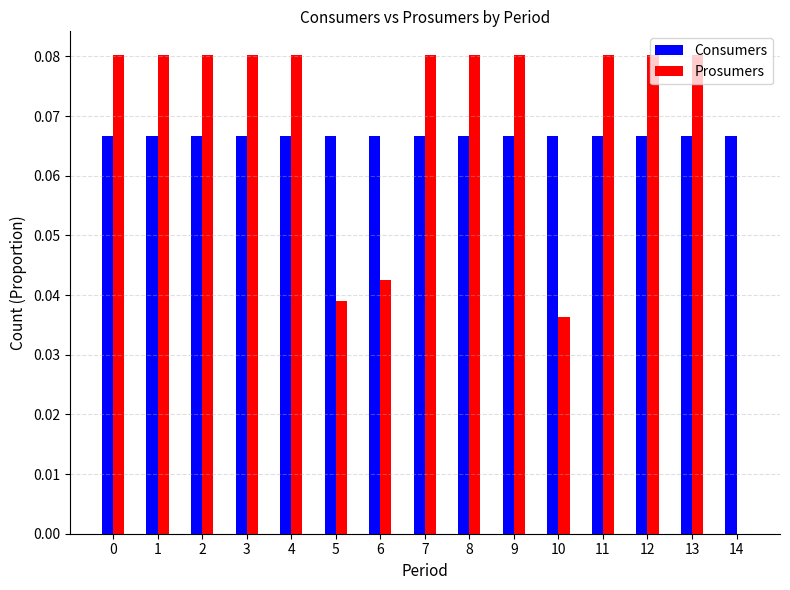

Is the value of Consumers at 10 greater than the value of Prosumers at 12?

No